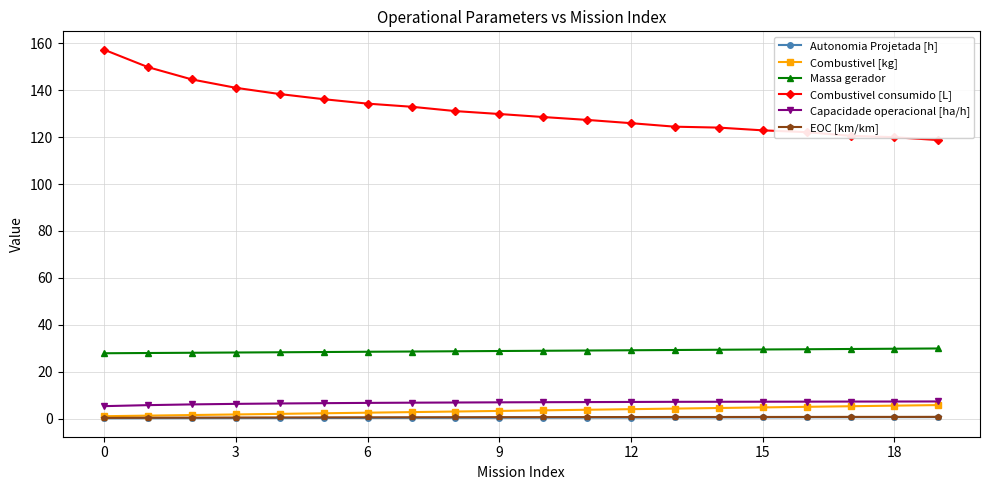

True or false: Combustivel consumido [L] and Combustivel [kg] intersect in this chart.

False